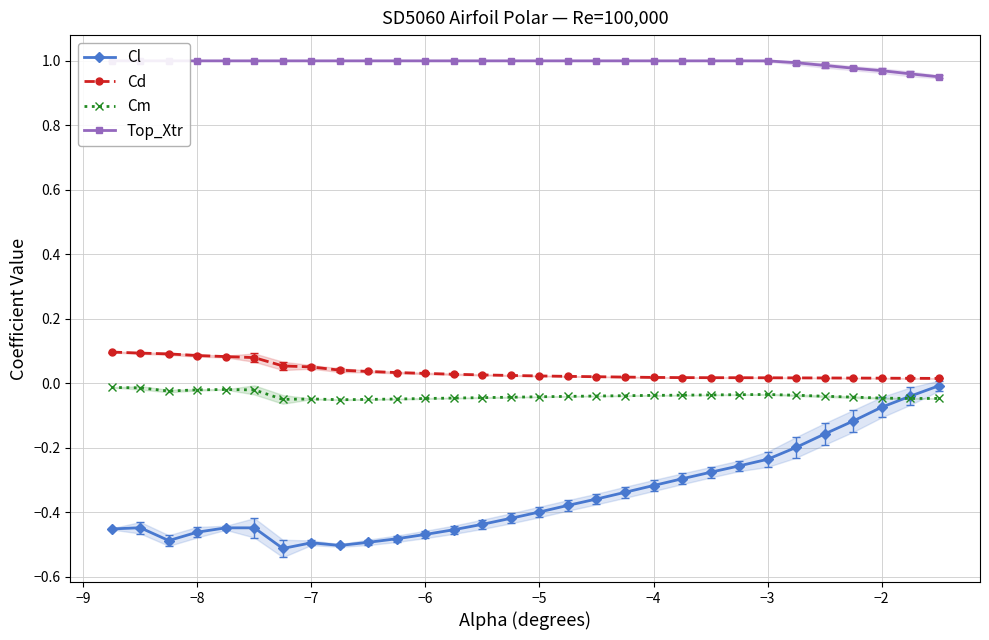

Reading left to right, list all the values displayed in this chart.

Cl: -0.5	-0.4	-0.5	-0.5	-0.4	-0.4	-0.5	-0.5	-0.5	-0.5	-0.5	-0.5	-0.5	-0.4	-0.4	-0.4	-0.4	-0.4	-0.3	-0.3	-0.3	-0.3	-0.3	-0.2	-0.2	-0.2	-0.1	-0.1	-0.0	-0.0
Cd: 0.1	0.1	0.1	0.1	0.1	0.1	0.1	0.1	0.0	0.0	0.0	0.0	0.0	0.0	0.0	0.0	0.0	0.0	0.0	0.0	0.0	0.0	0.0	0.0	0.0	0.0	0.0	0.0	0.0	0.0
Cm: -0.0	-0.0	-0.0	-0.0	-0.0	-0.0	-0.1	-0.0	-0.1	-0.1	-0.0	-0.0	-0.0	-0.0	-0.0	-0.0	-0.0	-0.0	-0.0	-0.0	-0.0	-0.0	-0.0	-0.0	-0.0	-0.0	-0.0	-0.0	-0.0	-0.0
Top_Xtr: 1.0	1.0	1.0	1.0	1.0	1.0	1.0	1.0	1.0	1.0	1.0	1.0	1.0	1.0	1.0	1.0	1.0	1.0	1.0	1.0	1.0	1.0	1.0	1.0	1.0	1.0	1.0	1.0	1.0	1.0